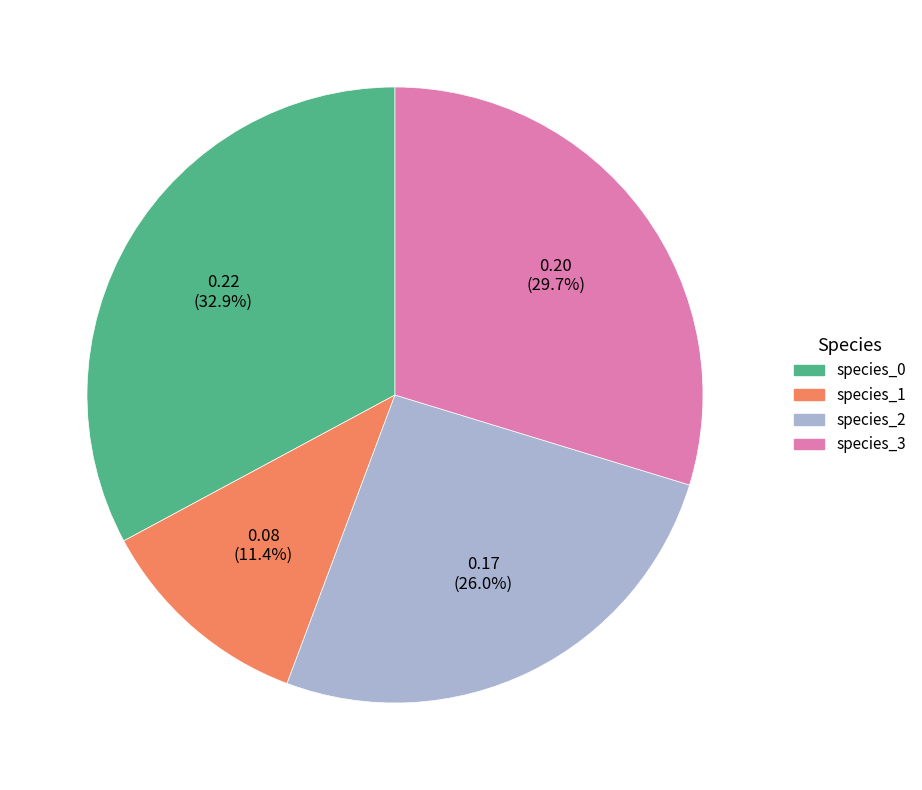

Count the number of slices in the pie.

4